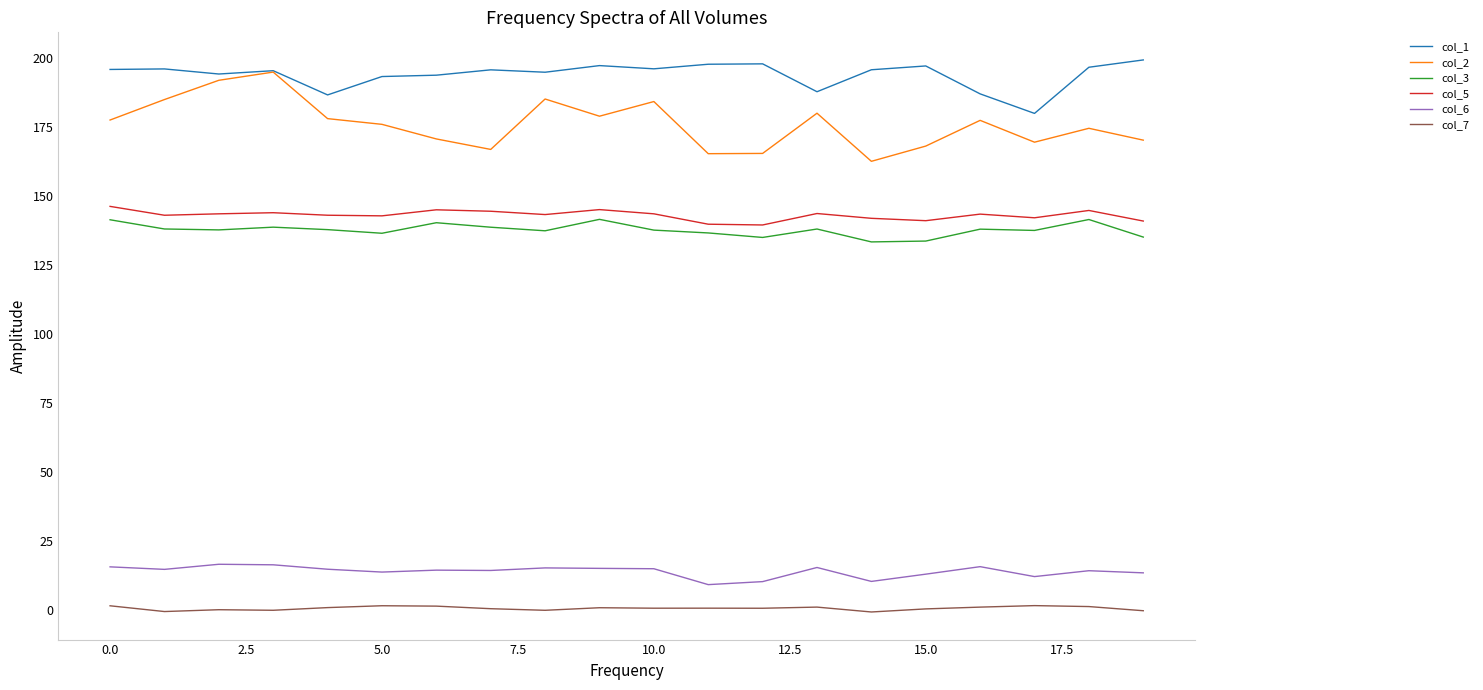

Which series has the largest range (max minus min)?

col_2